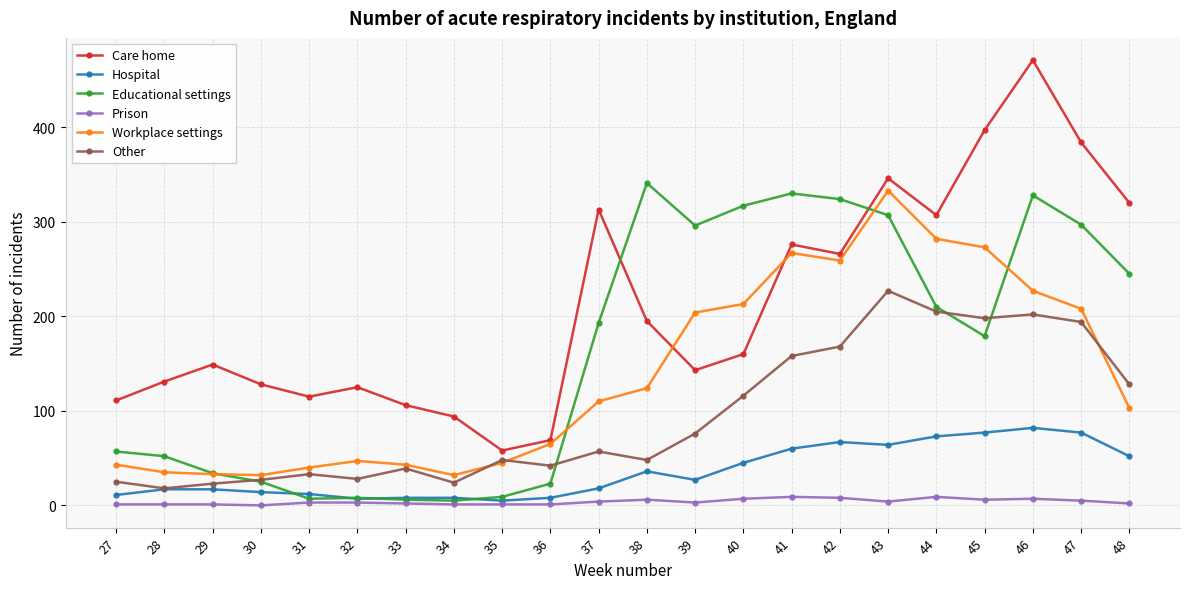

The Other series shows 158 at 41. True or false?

True